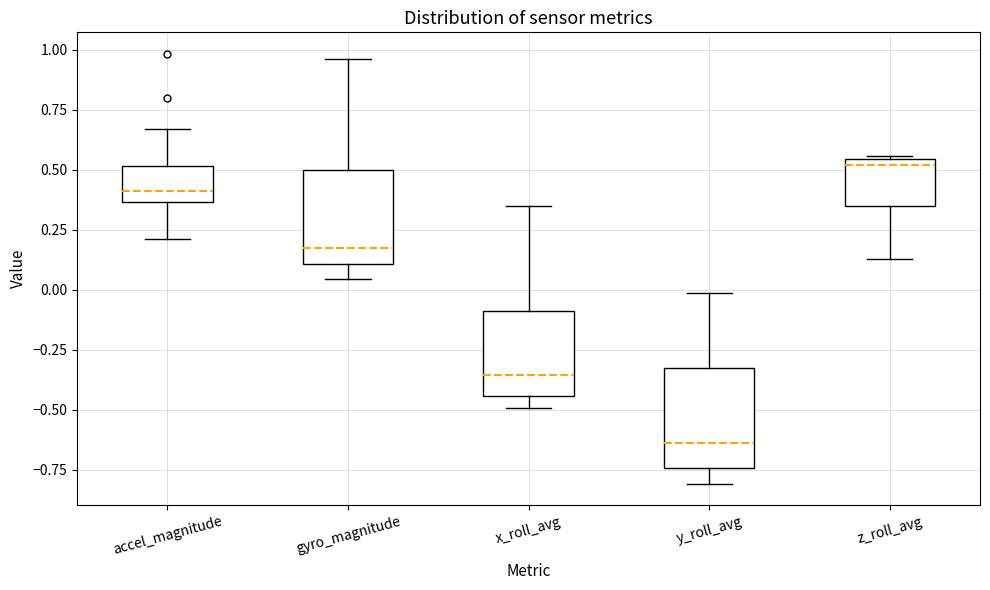

Which box's median line is the lowest?

y_roll_avg